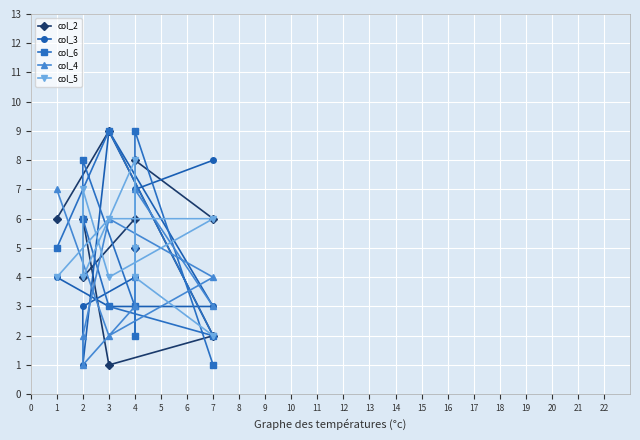

Where is col_2 nearest to the value 5?

4